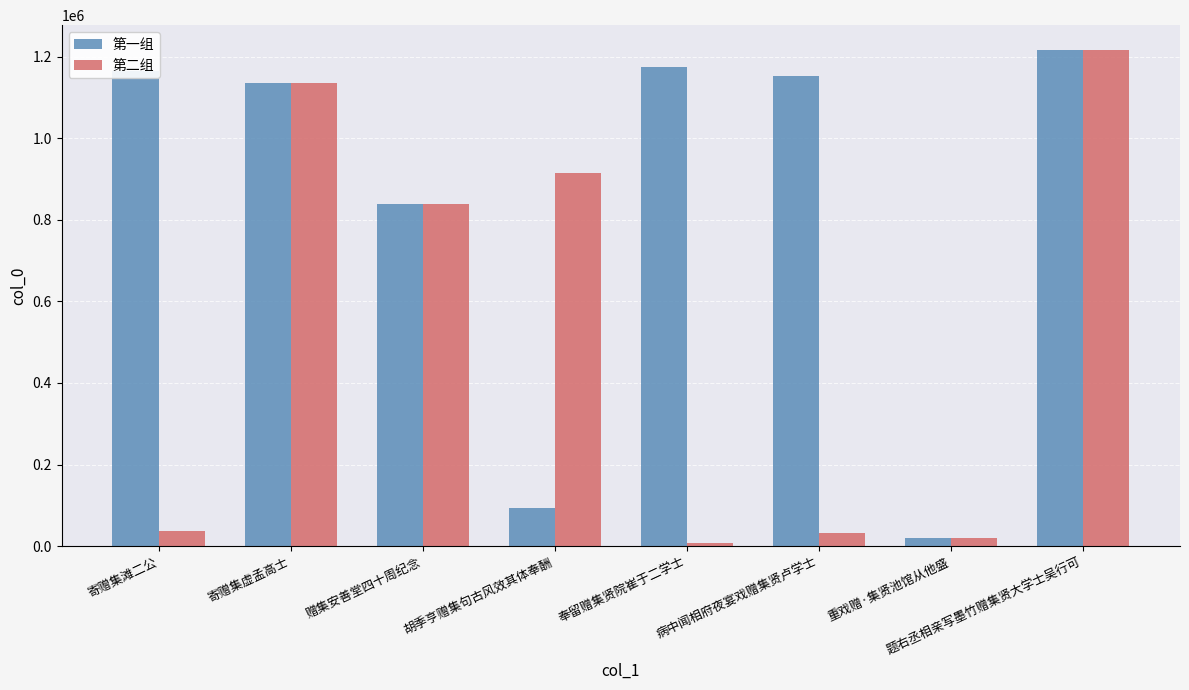

Reading left to right, extract all data points from this chart.

第一组: 寄赠集滩二公=1163500	寄赠集虚孟高士=1135499	赠集安善堂四十周纪念=837407	胡季亨赠集句古风效其体奉酬=92926	奉留赠集贤院崔于二学士=1173497	病中闻相府夜宴戏赠集贤卢学士=1152465	重戏赠·集贤池馆从他盛=19303	题右丞相亲写墨竹赠集贤大学士吴行可=1216150
第二组: 寄赠集滩二公=38144	寄赠集虚孟高士=1135499	赠集安善堂四十周纪念=837407	胡季亨赠集句古风效其体奉酬=915502	奉留赠集贤院崔于二学士=7600	病中闻相府夜宴戏赠集贤卢学士=32483	重戏赠·集贤池馆从他盛=19303	题右丞相亲写墨竹赠集贤大学士吴行可=1216150